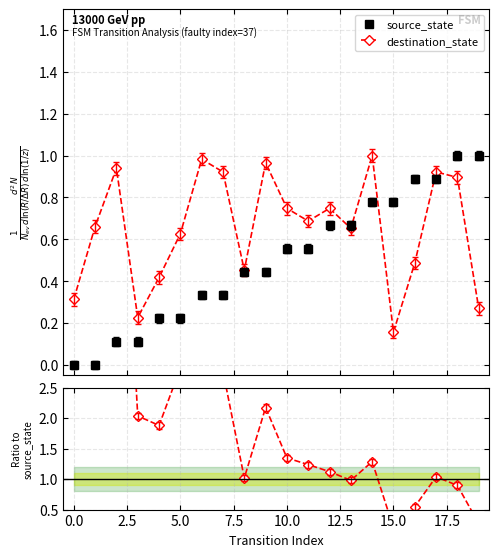

True or false: source_state has more than 0 points higher than both neighbors.

False